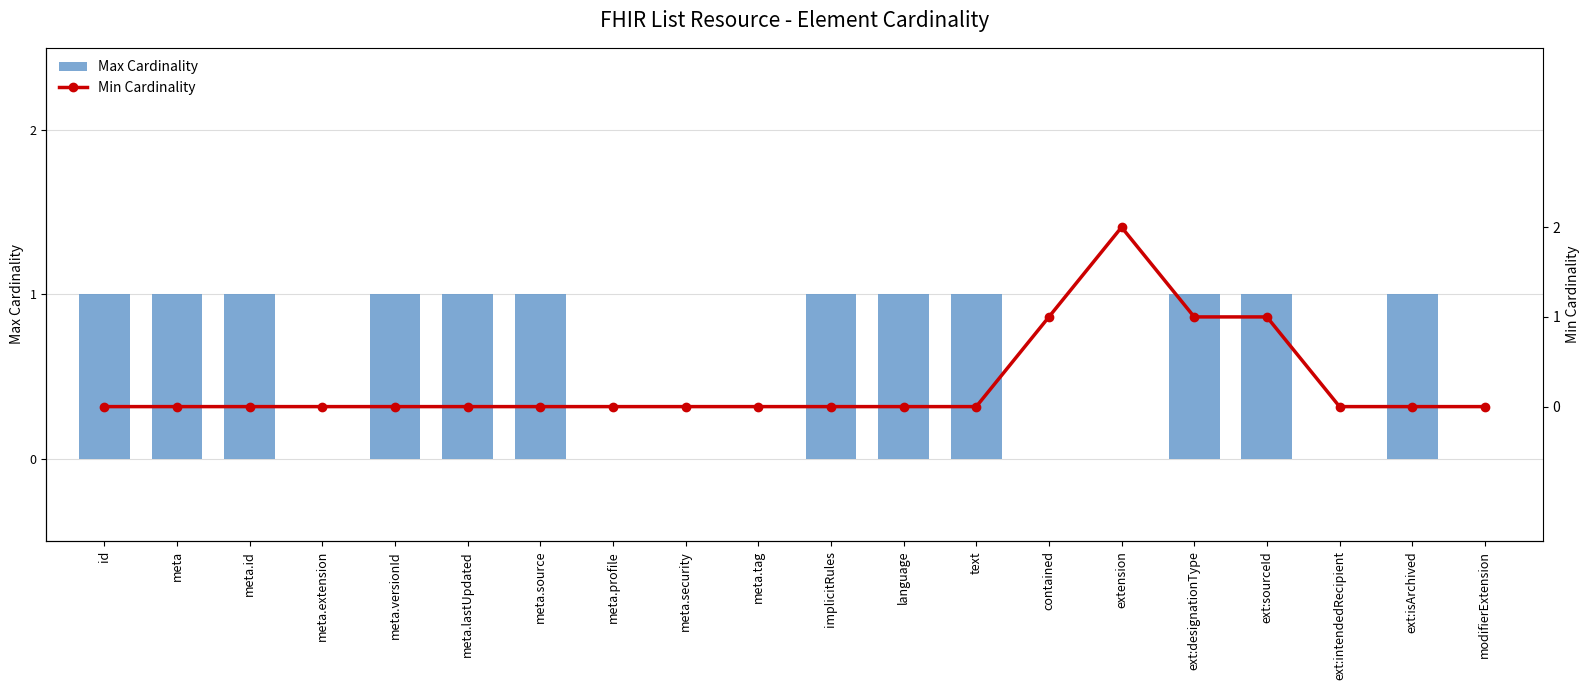

How many values in the Max Cardinality series are below 1?

8